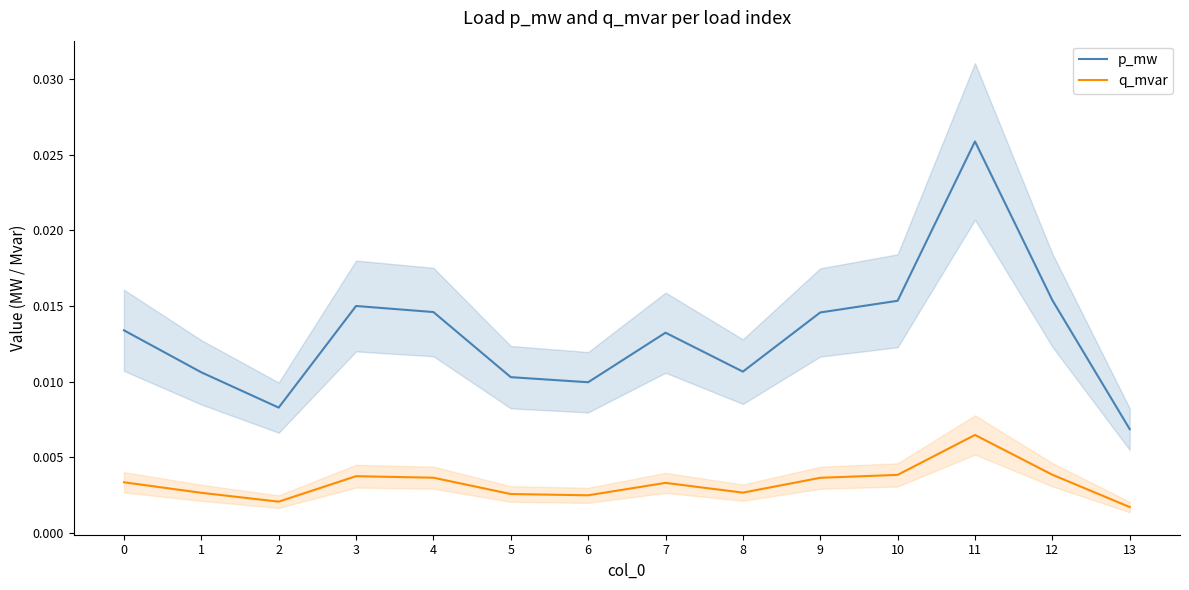

Which category has the lowest value in the q_mvar series?

13